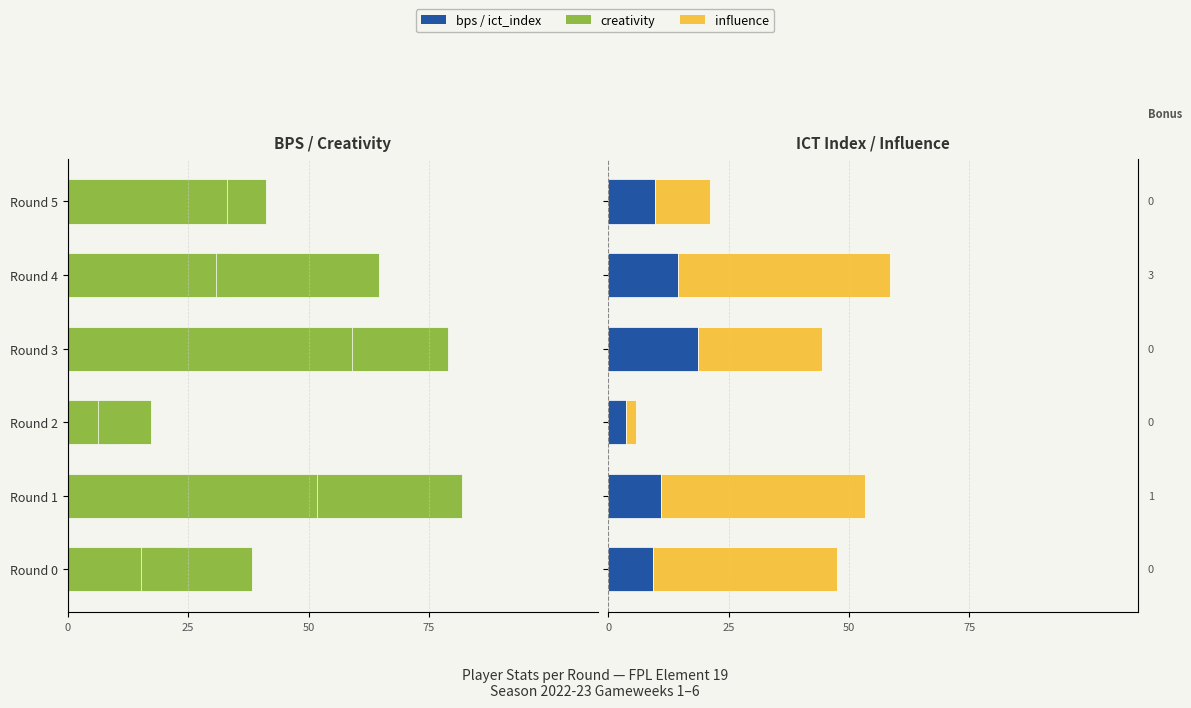

List the series in order of their overall mean, lowest first.

creativity, bps, ict_index, influence